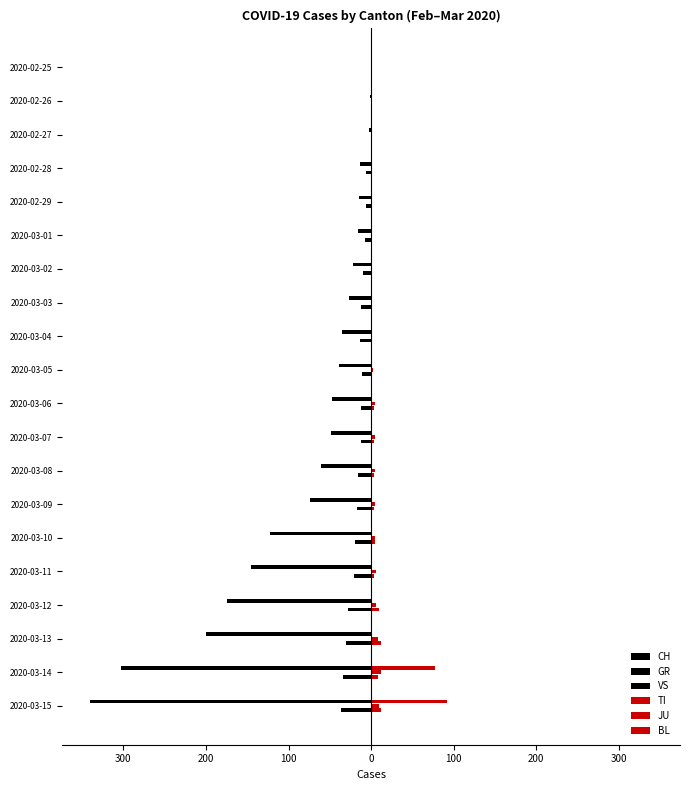

What are all the series names shown in the legend?

CH, GR, VS, TI, JU, BL